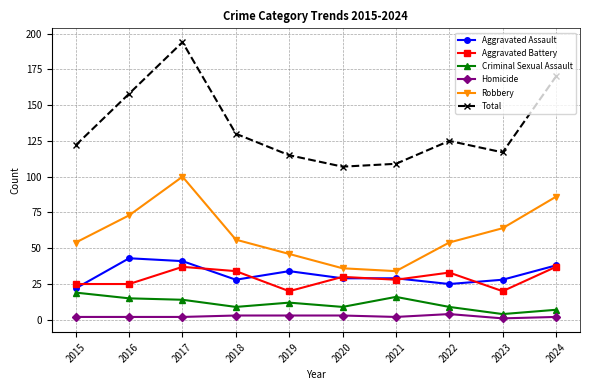

Where is Total nearest to the value 150?

2016